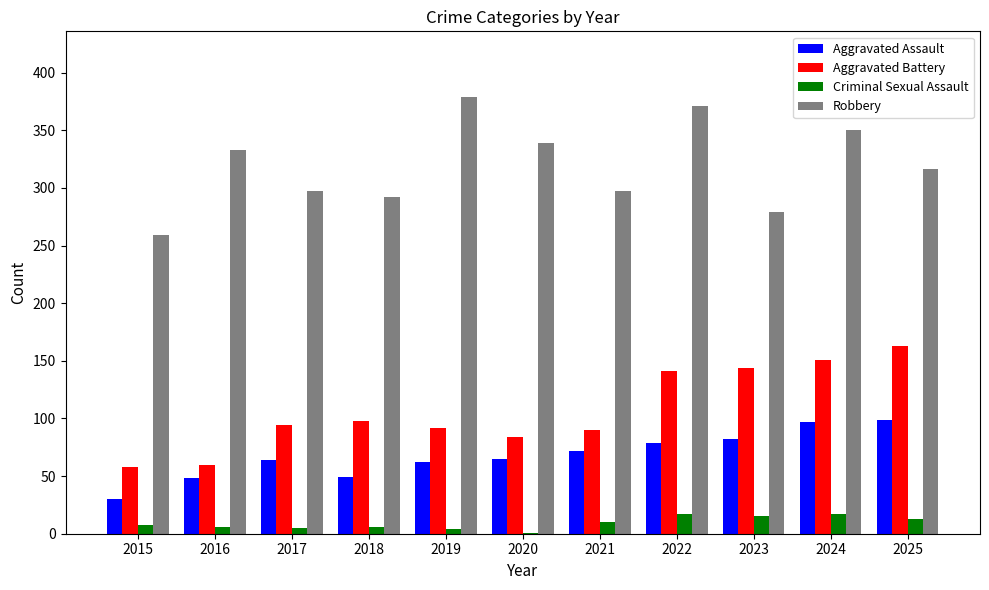

What is the approximate value of Aggravated Battery at 2025?

163